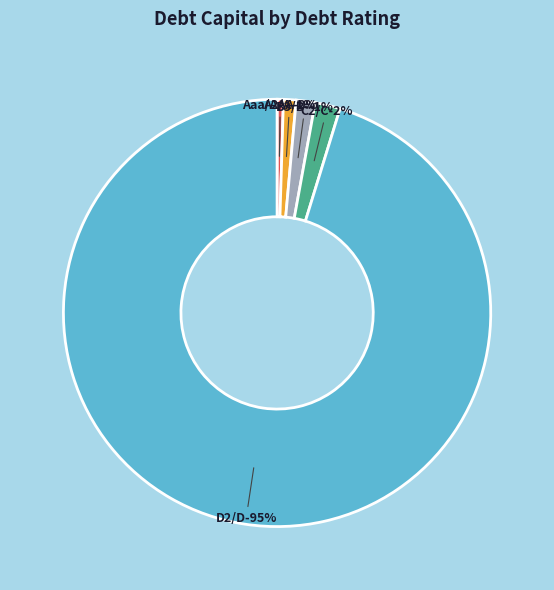

To the nearest percent, what portion does B3/B- represent?

3%